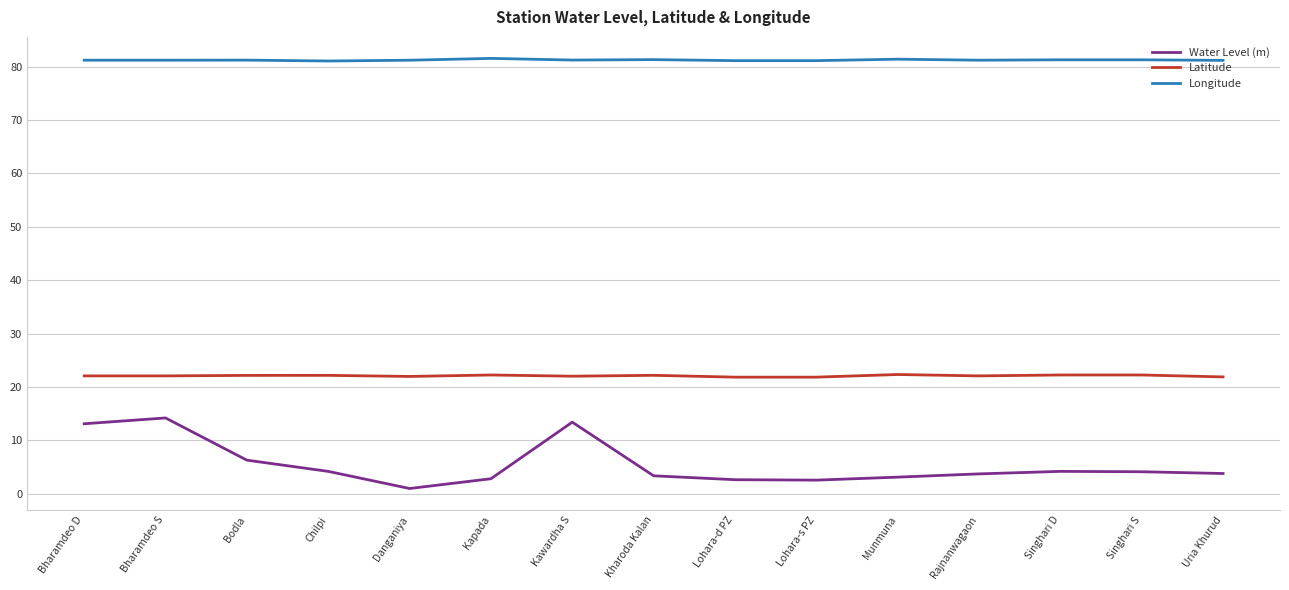

What is the smallest value displayed?

1.0